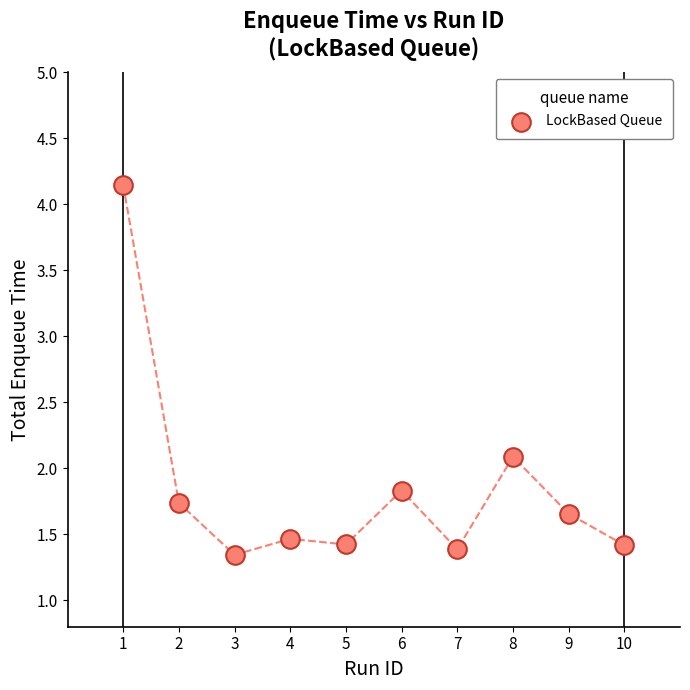

What is the average Y value?

1.8